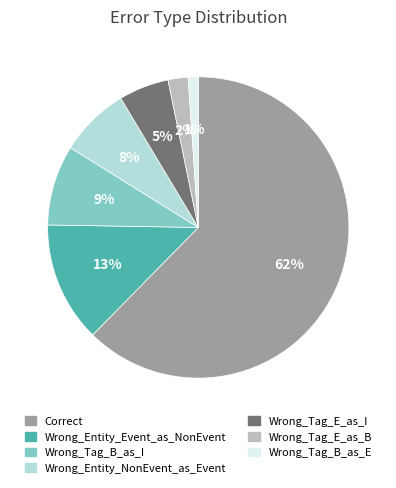

To the nearest percent, what portion does Wrong_Tag_E_as_I represent?

5%